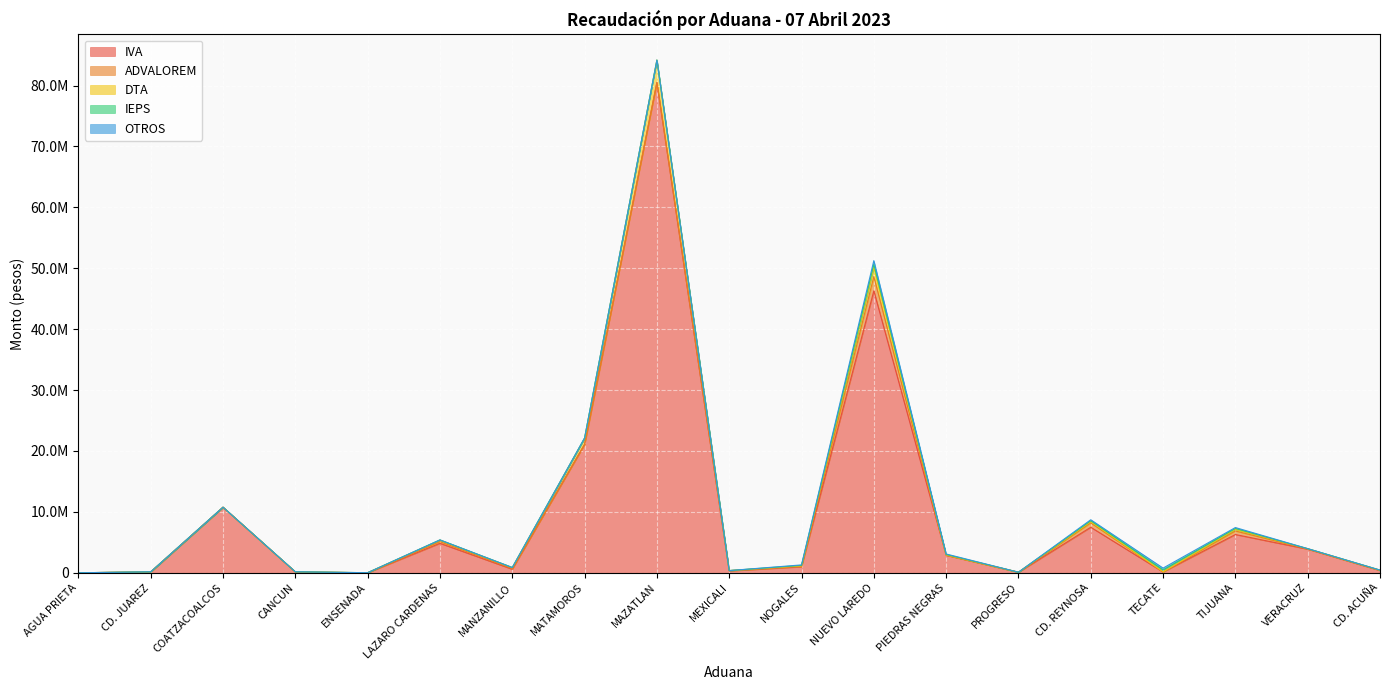

True or false: OTROS has more than 2 interior local peaks.

True